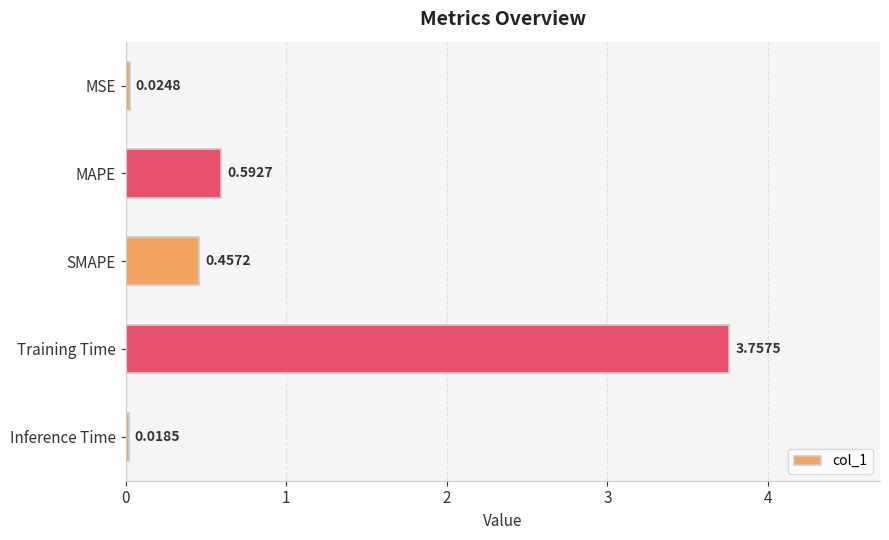

What is the difference between the maximum and minimum values?

3.7